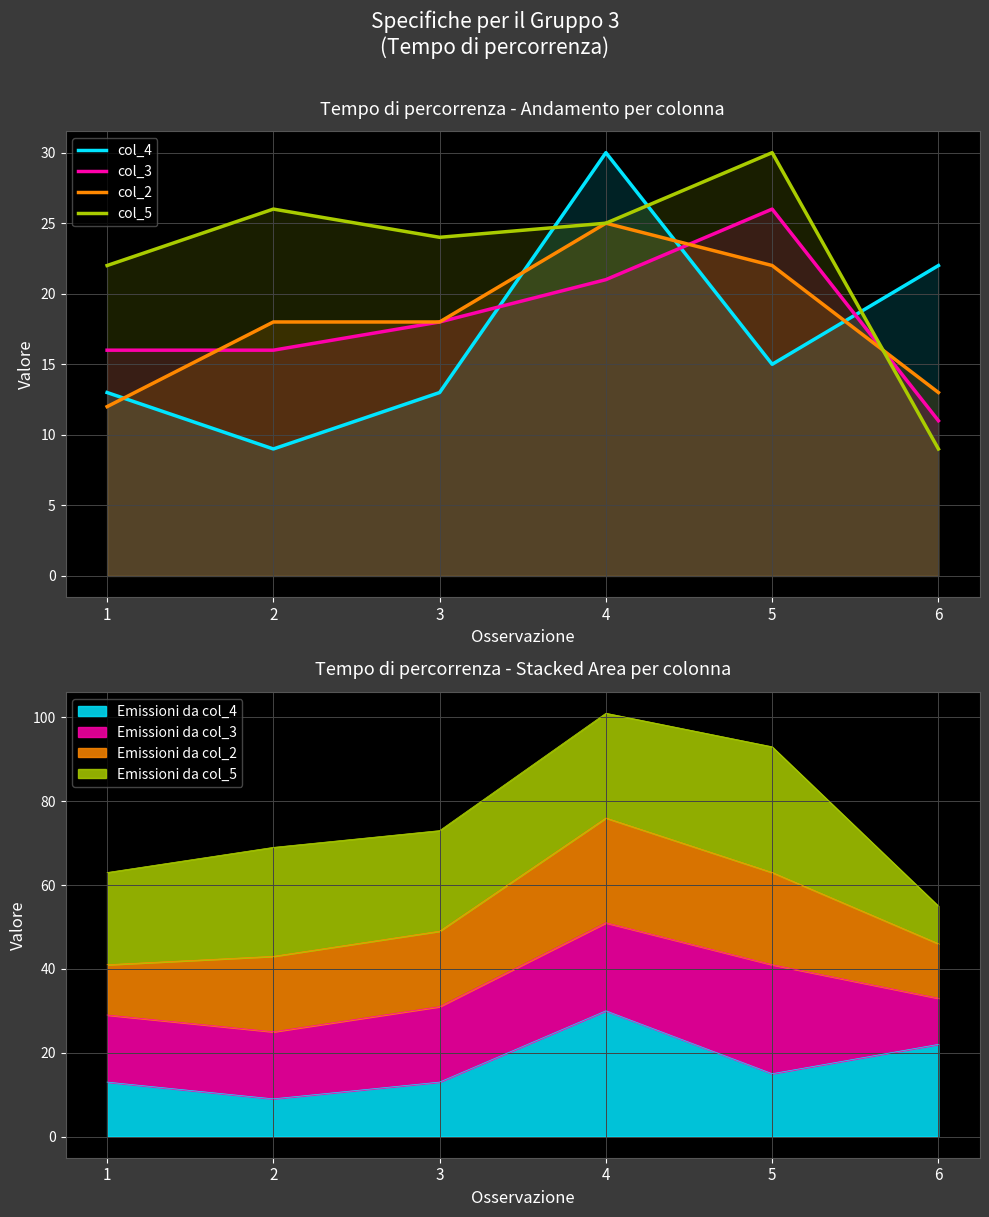

Which series has the largest range (max minus min)?

col_4